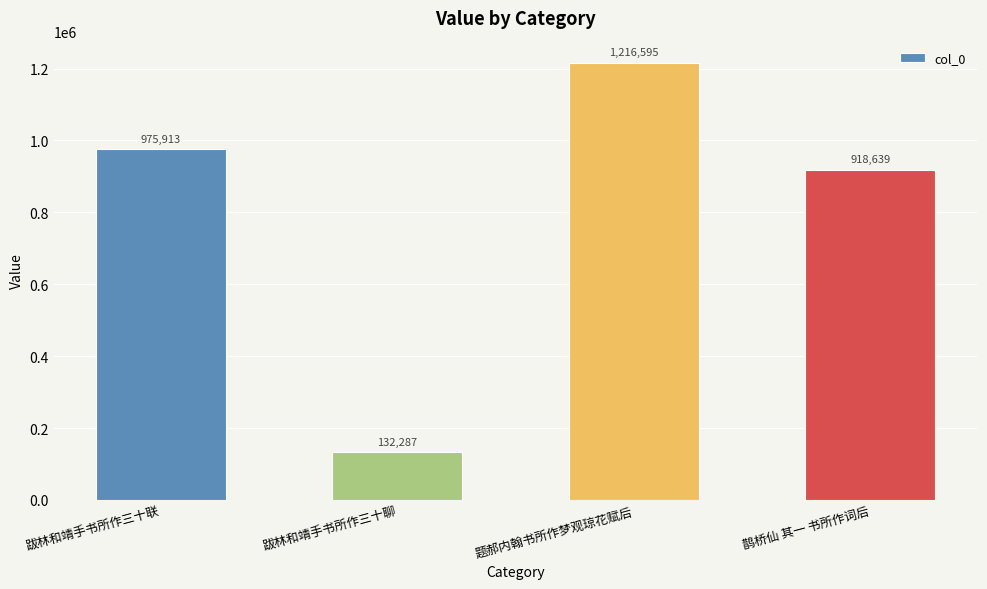

How many values are below 975913?

2